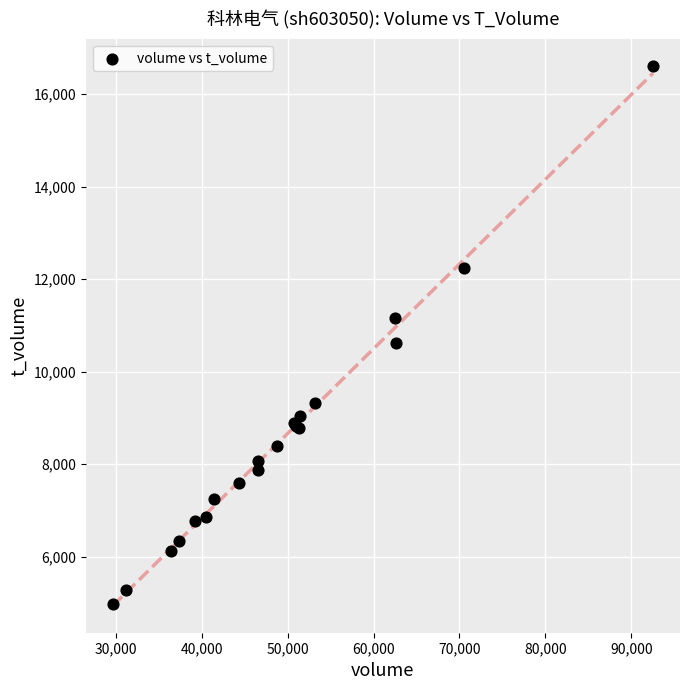

What Y value in the scatter plot is closest to 10796?

10624